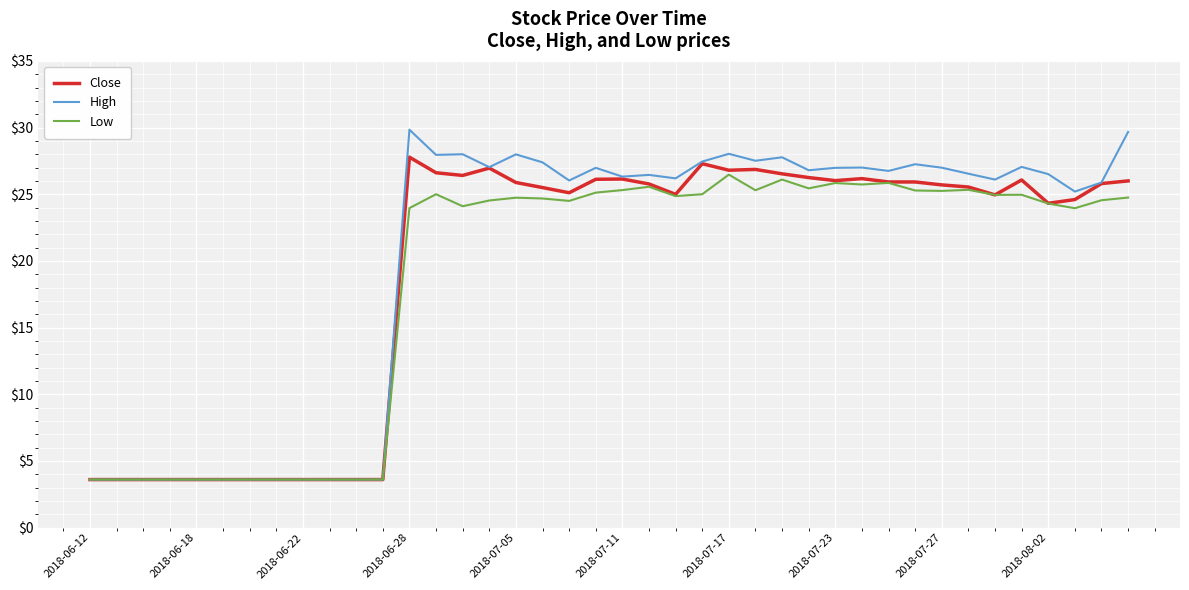

What is the greatest value displayed?

29.8